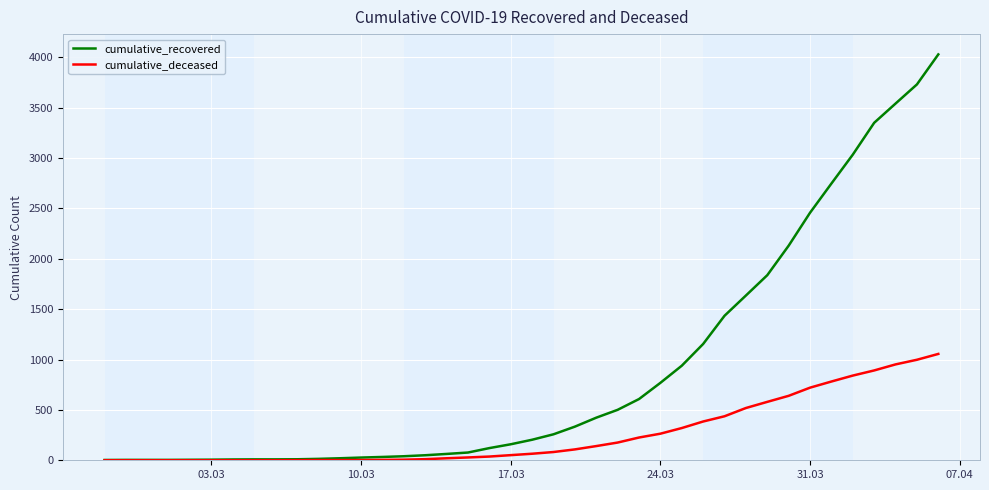

What is the greatest value displayed?

4030